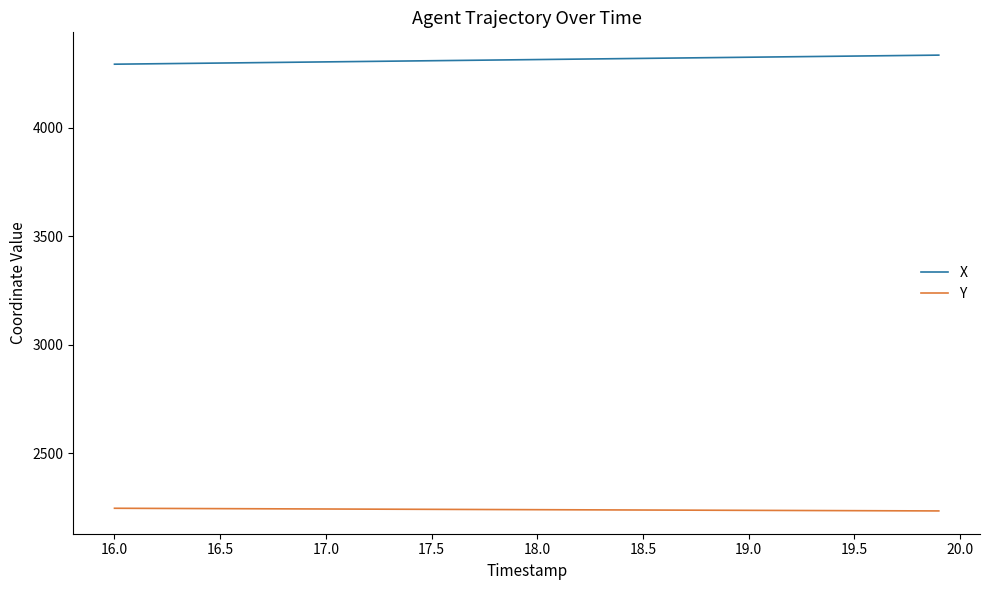

What is the greatest value displayed?

4333.6